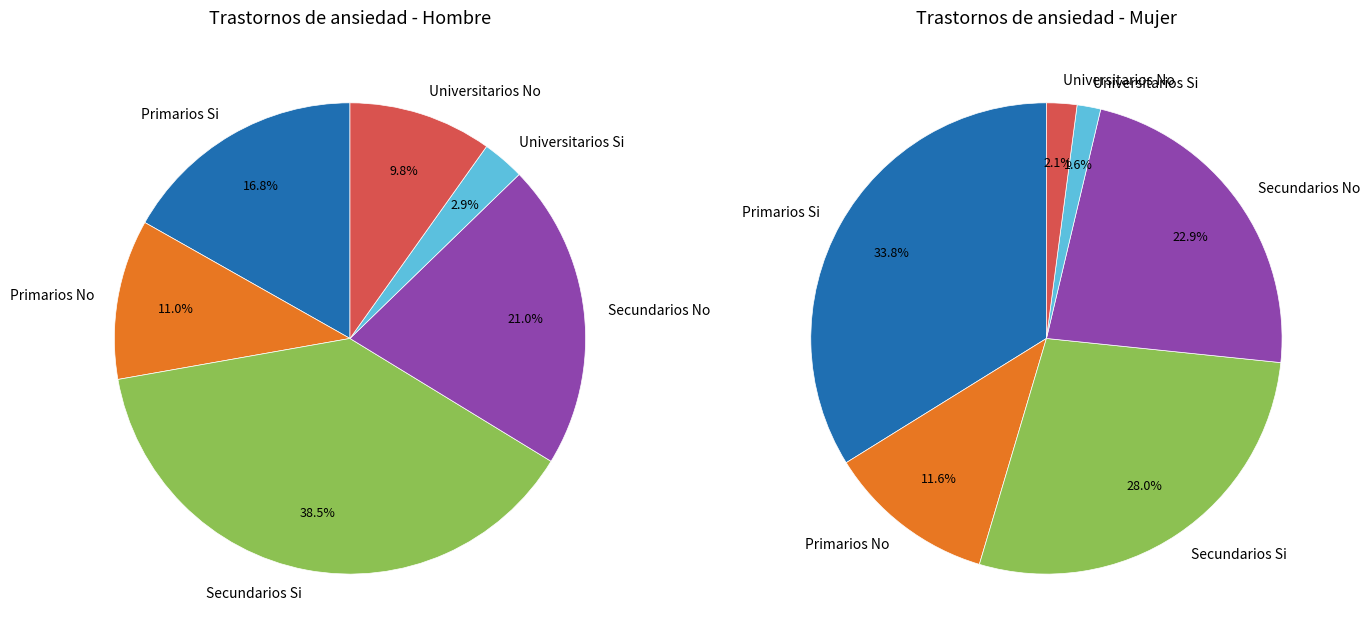

The Secundarios No slice represents 23% of the pie. True or false?

True